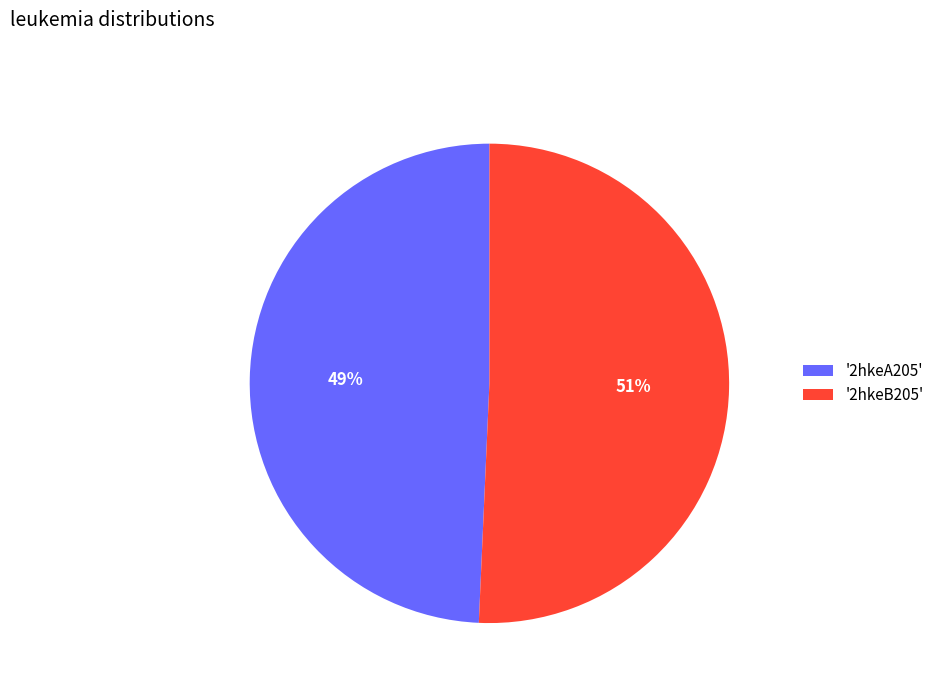

To the nearest percent, what portion does '2hkeA205' represent?

49%